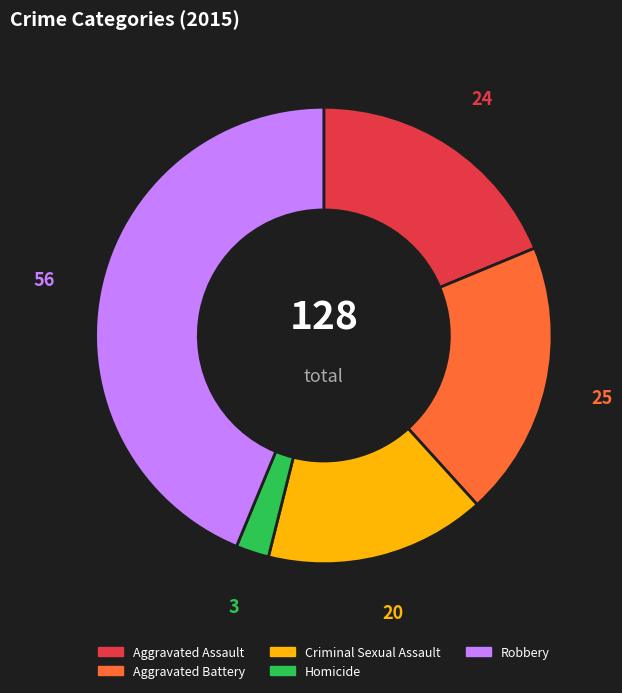

Approximately how many times larger is the value at Robbery compared to Criminal Sexual Assault?

2.8